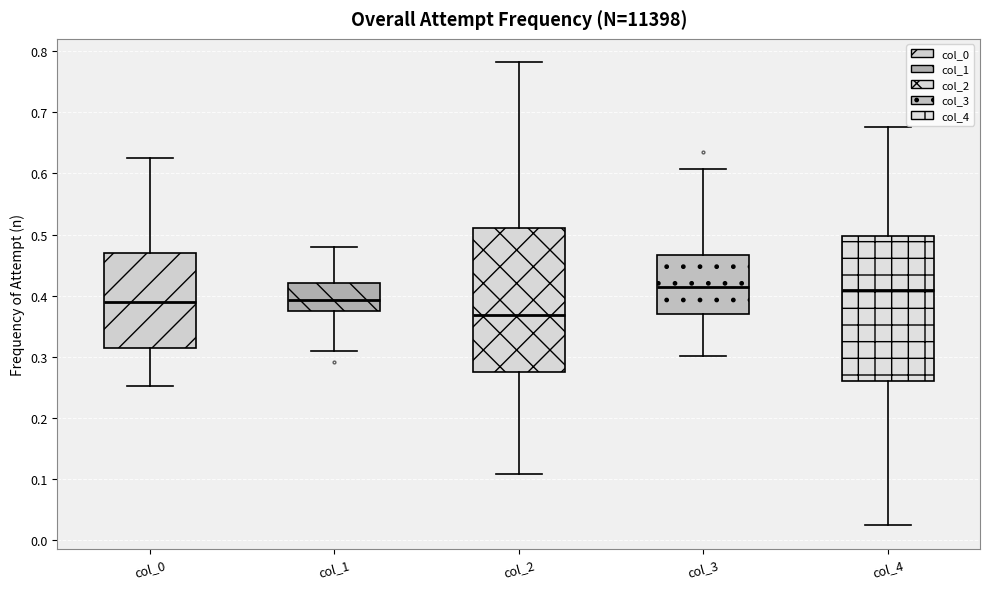

Reading left to right, transcribe this box plot: for each box, give where its median line is, the range the box spans, and where its two whiskers end, as read against the y-axis. The values are not printed on the chart, so give them approximately, as read against the axis.

col_0: median 0.39, box 0.31 to 0.47, whiskers 0.25 to 0.63
col_1: median 0.39, box 0.37 to 0.42, whiskers 0.31 to 0.48
col_2: median 0.37, box 0.28 to 0.51, whiskers 0.11 to 0.78
col_3: median 0.41, box 0.37 to 0.47, whiskers 0.30 to 0.61
col_4: median 0.41, box 0.26 to 0.50, whiskers 0.02 to 0.68